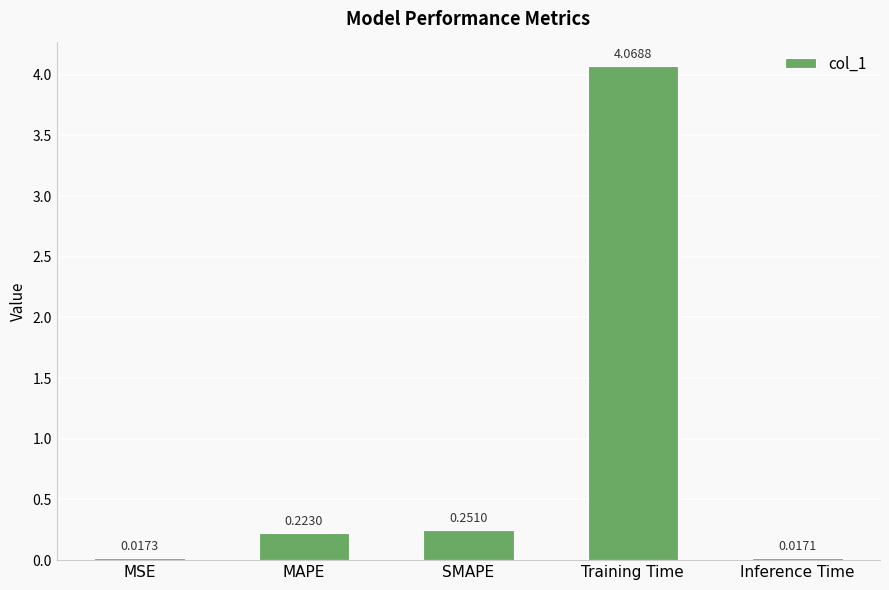

What is the label of the 4th bar from the left?

Training Time